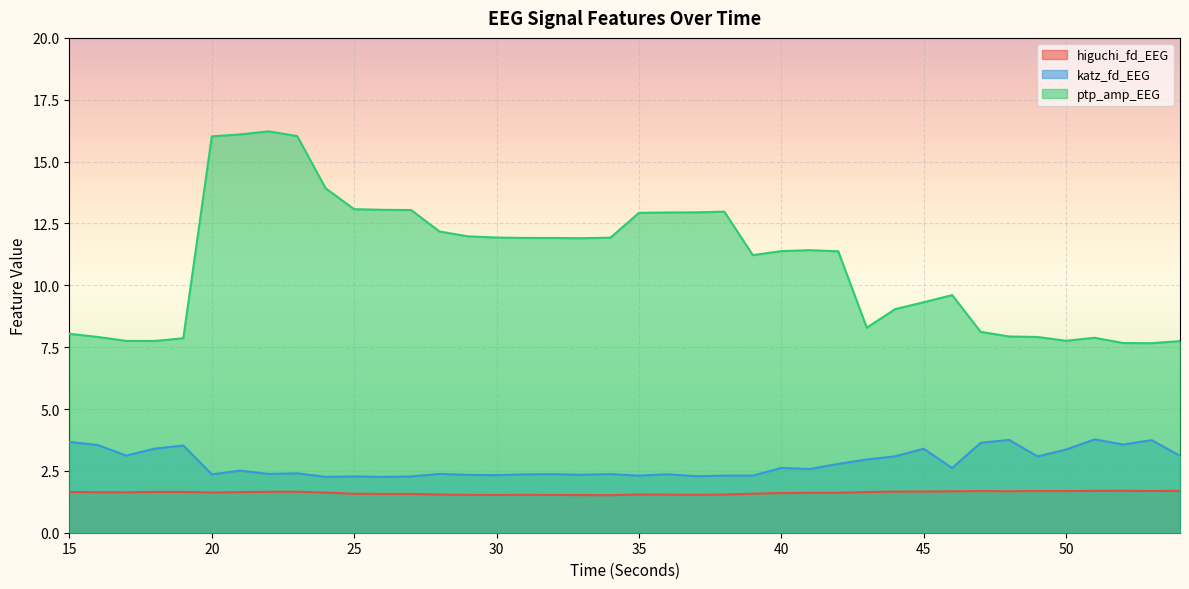

True or false: katz_fd_EEG has a value of 3.8 at 39.

False